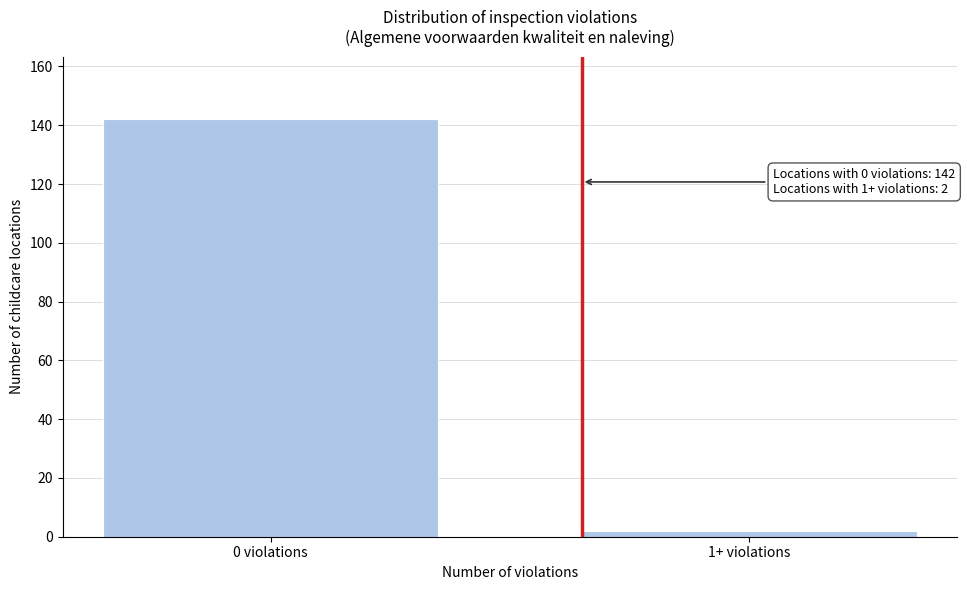

Reading left to right, what are all the values shown in this chart?

142	2